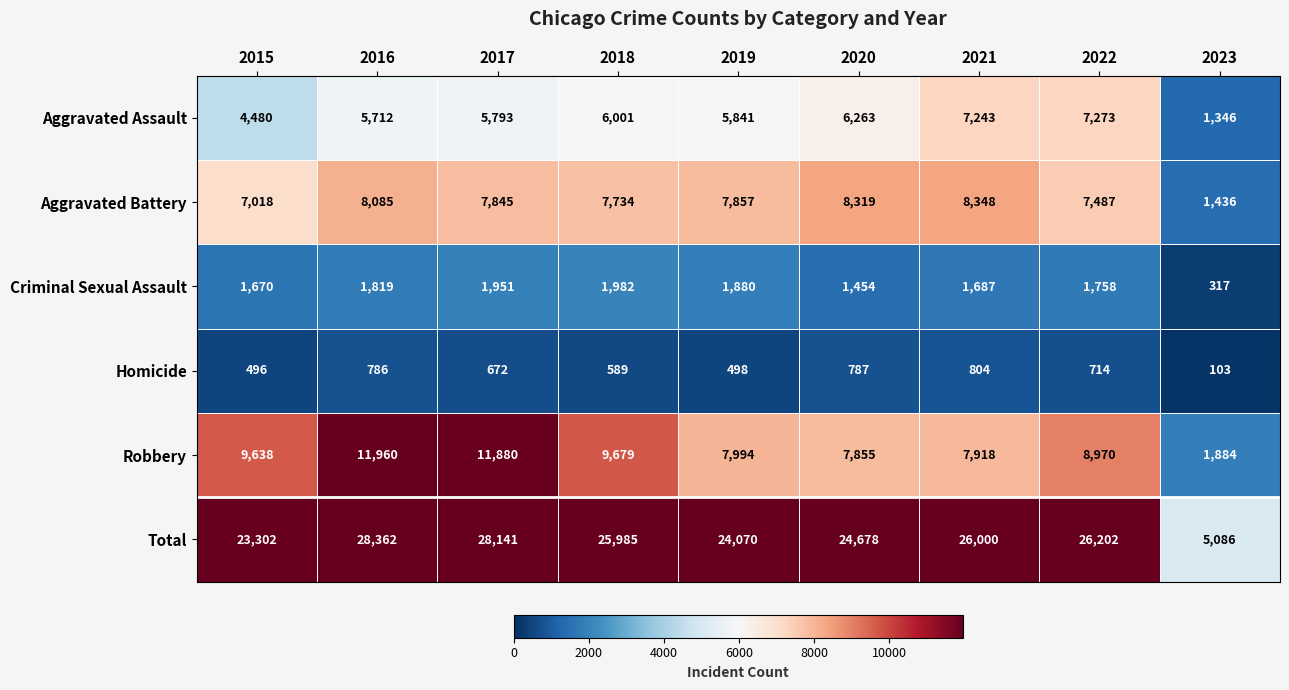

The value of Robbery at 2016 is 17646. True or false?

False